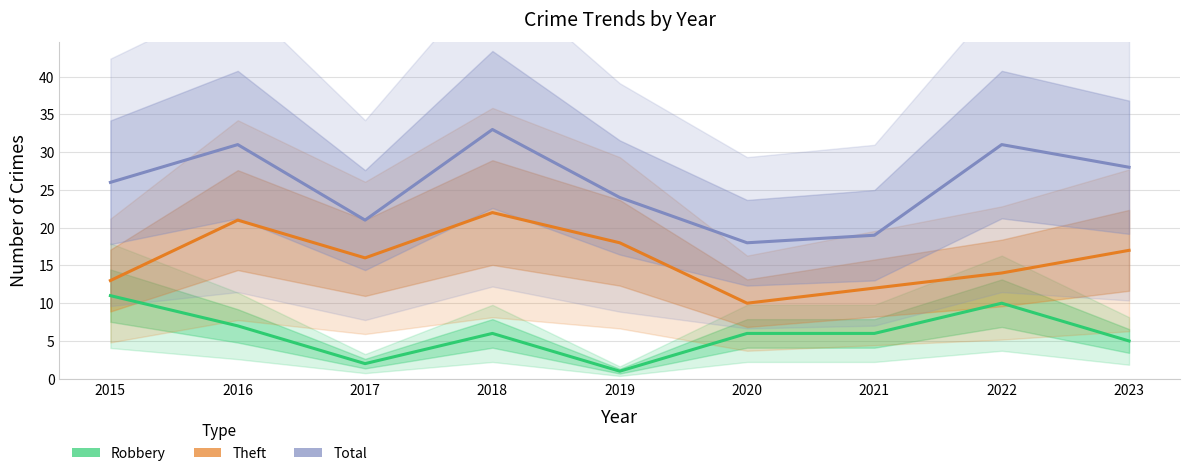

Rank the series by their average value, from lowest to highest.

Robbery, Theft, Total